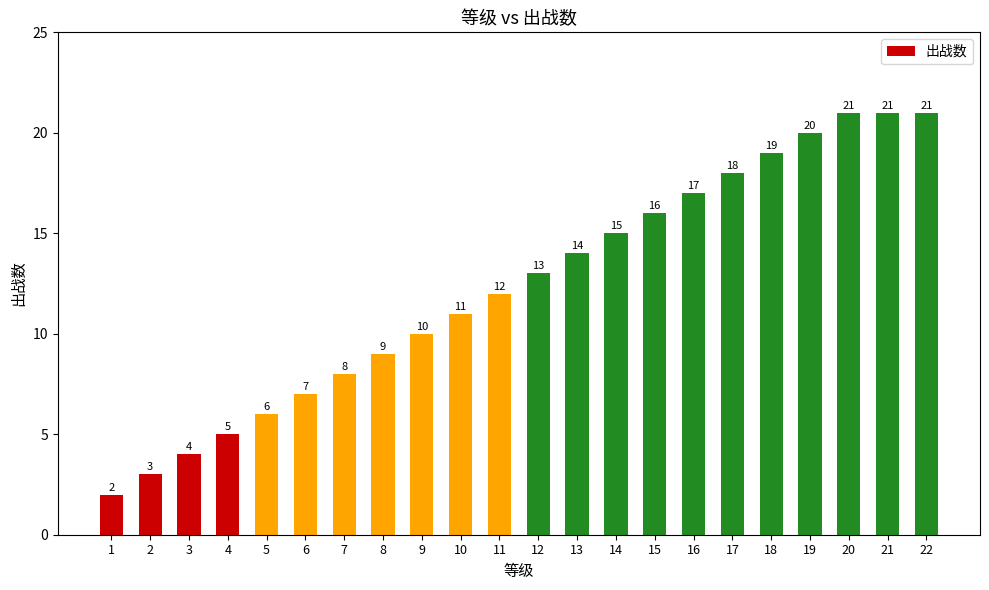

The chart shows a value of 13 at 12. True or false?

True